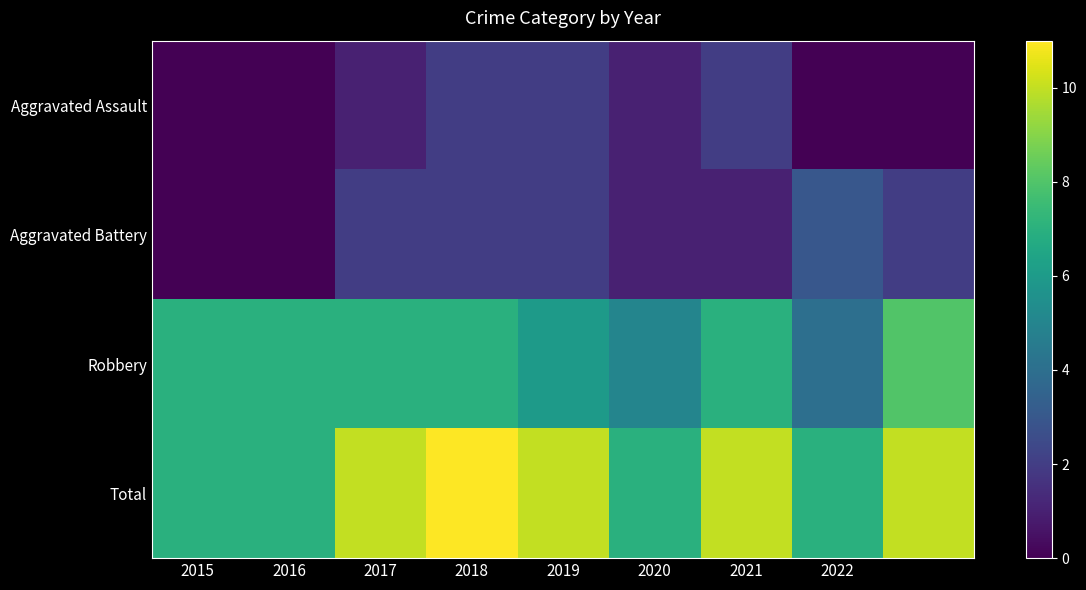

Which category has the highest value across all series?

2018